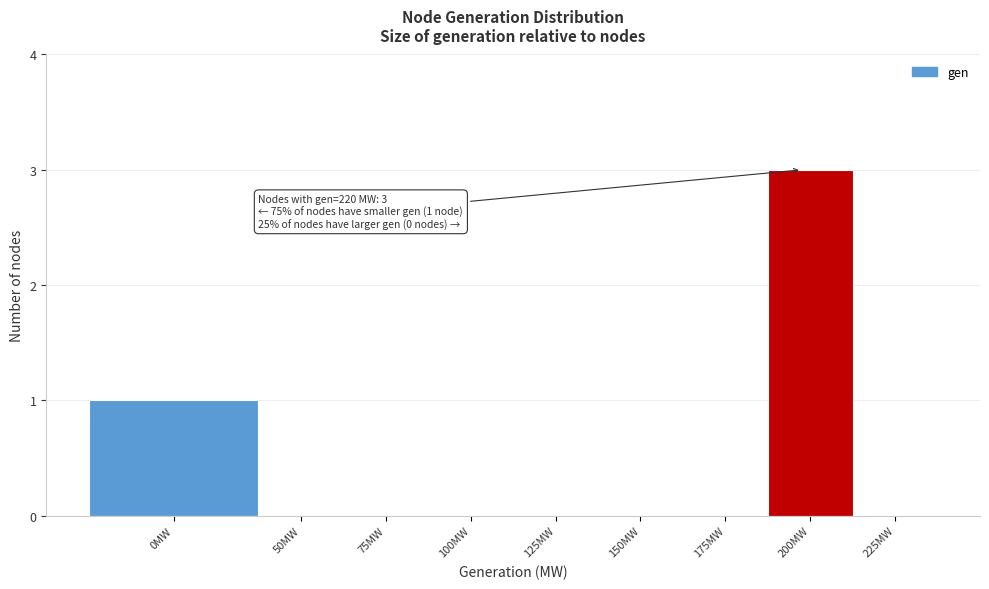

Reading left to right, what are all the values shown in this chart?

0MW=1	50MW=0	75MW=0	100MW=0	125MW=0	150MW=0	175MW=0	200MW=3	225MW=0